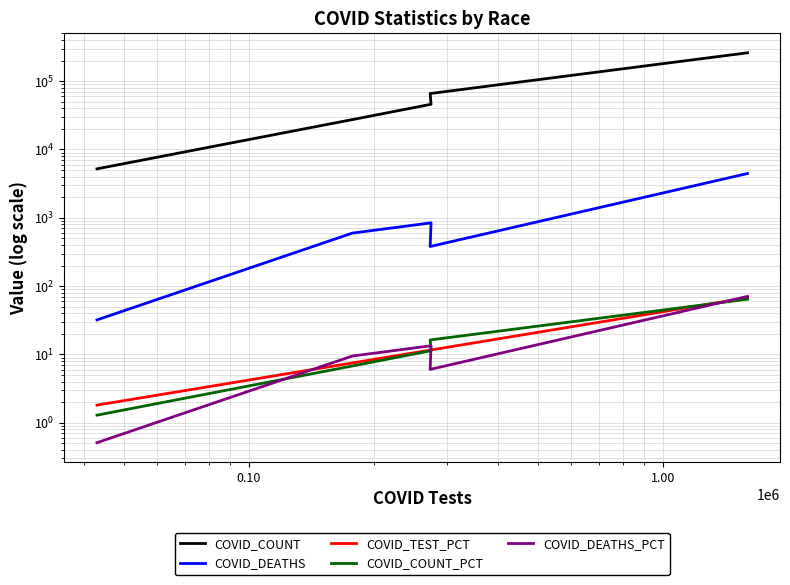

How many data points does each series have?

5